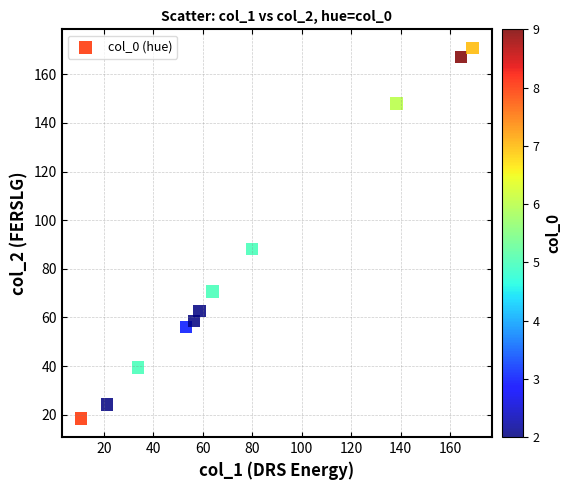

What is the range of Y values (max minus min)?

152.5